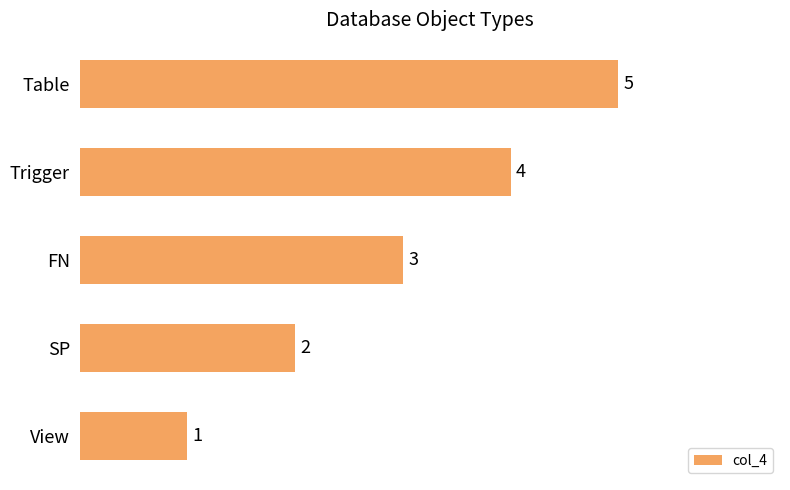

True or false: the data shows 2 at SP.

True